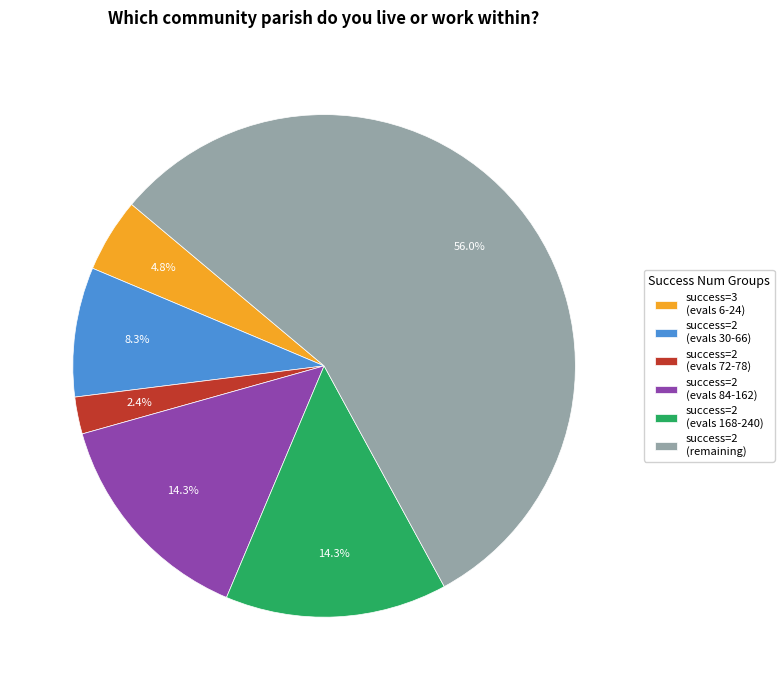

What is the smallest slice in the pie chart?

success=2 (evals 72-78)